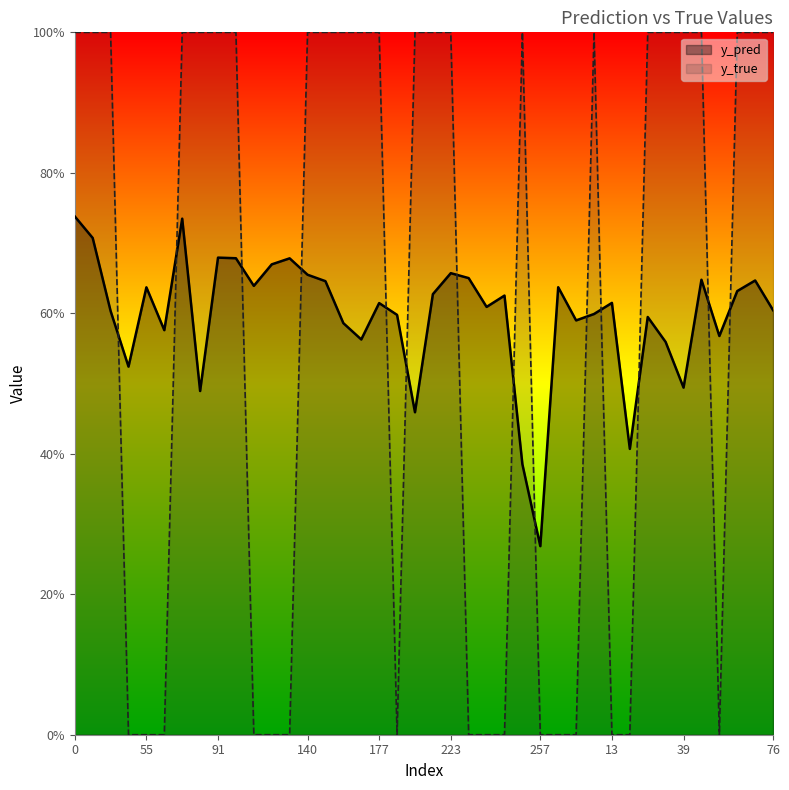

Which series has the largest range (max minus min)?

y_true